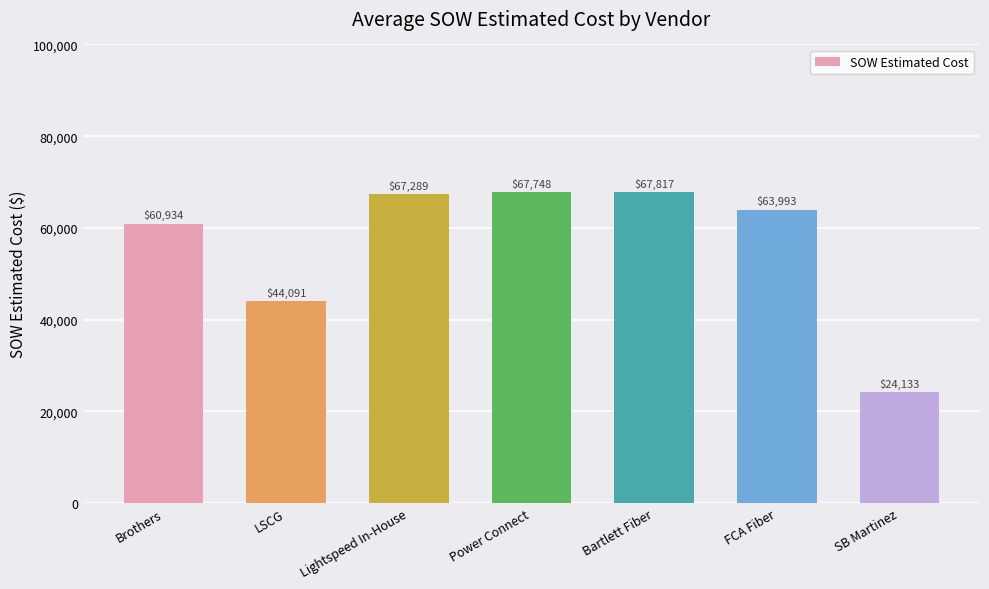

Read the value at Bartlett Fiber.

67816.9